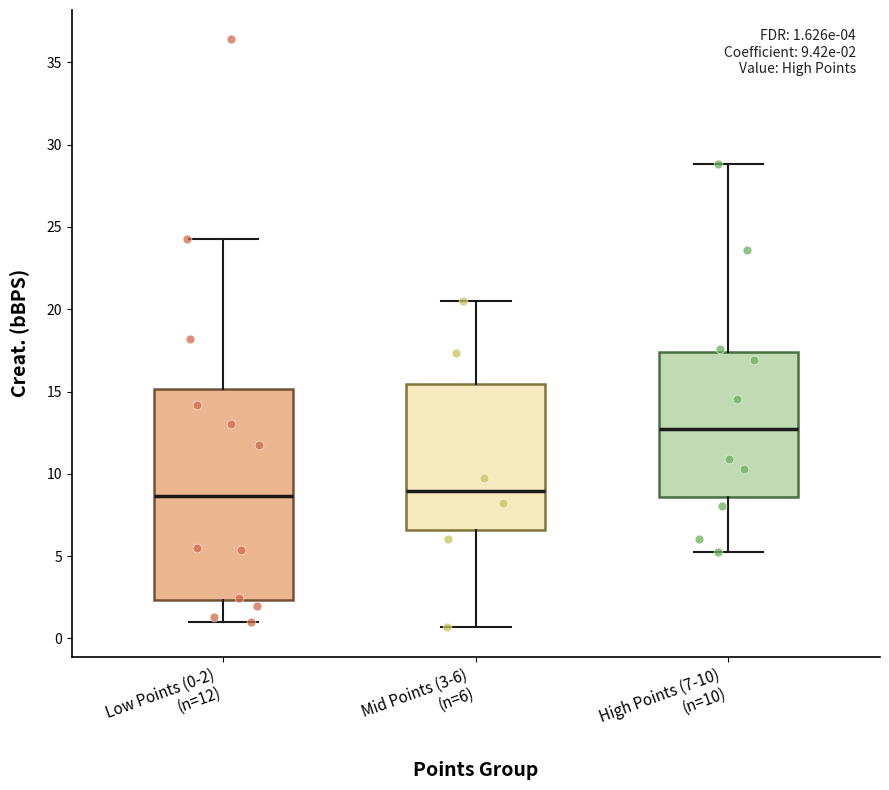

Which box's median line is the highest?

High Points (7-10) (n=10)